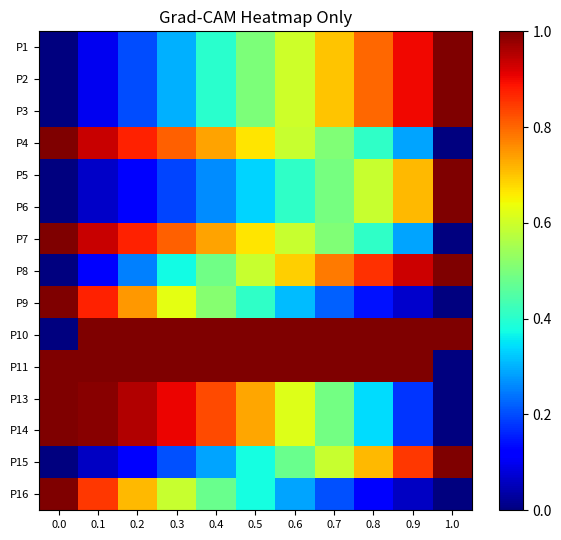

Reading left to right, transcribe all the data shown in this chart.

P1: 0.0=0.0	0.1=0.1	0.2=0.2	0.3=0.3	0.4=0.4	0.5=0.5	0.6=0.6	0.7=0.7	0.8=0.8	0.9=0.9	1.0=1.0
P2: 0.0=0.0	0.1=0.1	0.2=0.2	0.3=0.3	0.4=0.4	0.5=0.5	0.6=0.6	0.7=0.7	0.8=0.8	0.9=0.9	1.0=1.0
P3: 0.0=0.0	0.1=0.1	0.2=0.2	0.3=0.3	0.4=0.4	0.5=0.5	0.6=0.6	0.7=0.7	0.8=0.8	0.9=0.9	1.0=1.0
P4: 0.0=1.0	0.1=0.9	0.2=0.9	0.3=0.8	0.4=0.7	0.5=0.7	0.6=0.6	0.7=0.5	0.8=0.4	0.9=0.3	1.0=0.0
P5: 0.0=0.0	0.1=0.1	0.2=0.1	0.3=0.2	0.4=0.3	0.5=0.3	0.6=0.4	0.7=0.5	0.8=0.6	0.9=0.7	1.0=1.0
P6: 0.0=0.0	0.1=0.1	0.2=0.1	0.3=0.2	0.4=0.3	0.5=0.3	0.6=0.4	0.7=0.5	0.8=0.6	0.9=0.7	1.0=1.0
P7: 0.0=1.0	0.1=0.9	0.2=0.9	0.3=0.8	0.4=0.7	0.5=0.7	0.6=0.6	0.7=0.5	0.8=0.4	0.9=0.3	1.0=0.0
P8: 0.0=0.0	0.1=0.1	0.2=0.3	0.3=0.4	0.4=0.5	0.5=0.6	0.6=0.7	0.7=0.8	0.8=0.9	0.9=0.9	1.0=1.0
P9: 0.0=1.0	0.1=0.9	0.2=0.7	0.3=0.6	0.4=0.5	0.5=0.4	0.6=0.3	0.7=0.2	0.8=0.1	0.9=0.1	1.0=0.0
P10: 0.0=0.0	0.1=1.0	0.2=1.0	0.3=1.0	0.4=1.0	0.5=1.0	0.6=1.0	0.7=1.0	0.8=1.0	0.9=1.0	1.0=1.0
P11: 0.0=1.0	0.1=1.0	0.2=1.0	0.3=1.0	0.4=1.0	0.5=1.0	0.6=1.0	0.7=1.0	0.8=1.0	0.9=1.0	1.0=0.0
P13: 0.0=1.0	0.1=1.0	0.2=1.0	0.3=0.9	0.4=0.8	0.5=0.7	0.6=0.6	0.7=0.5	0.8=0.3	0.9=0.2	1.0=0.0
P14: 0.0=1.0	0.1=1.0	0.2=1.0	0.3=0.9	0.4=0.8	0.5=0.7	0.6=0.6	0.7=0.5	0.8=0.3	0.9=0.2	1.0=0.0
P15: 0.0=0.0	0.1=0.1	0.2=0.1	0.3=0.2	0.4=0.3	0.5=0.4	0.6=0.5	0.7=0.6	0.8=0.7	0.9=0.8	1.0=1.0
P16: 0.0=1.0	0.1=0.8	0.2=0.7	0.3=0.6	0.4=0.5	0.5=0.4	0.6=0.3	0.7=0.2	0.8=0.1	0.9=0.1	1.0=0.0